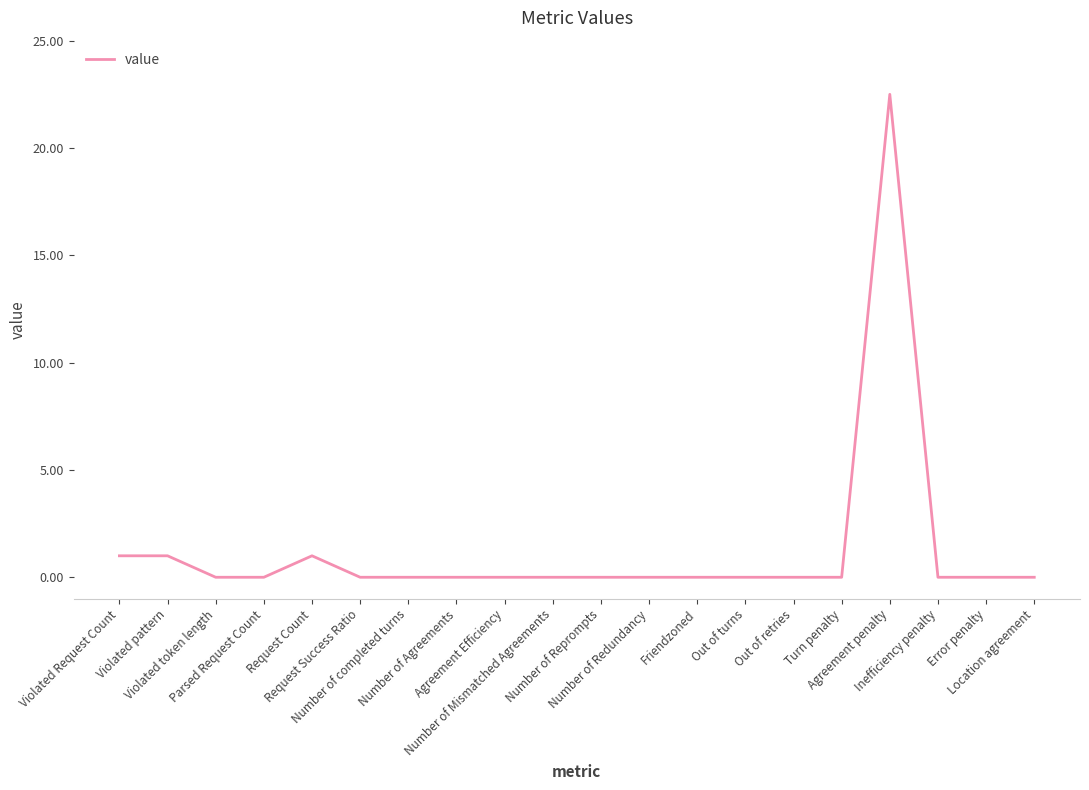

What is the change in value from Violated Request Count to Inefficiency penalty?

-1.0